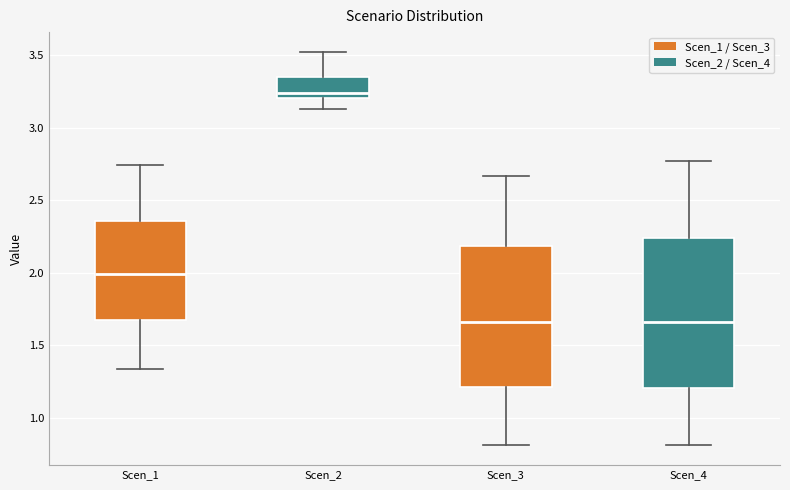

Reading left to right, read every box against the y-axis: the position of its median line, the range the box covers, and the ends of its whiskers. The values are not printed on the chart, so give them approximately, as read against the axis.

Scen_1: median 2.00, box 1.65 to 2.35, whiskers 1.35 to 2.75
Scen_2: median 3.25, box 3.20 to 3.35, whiskers 3.15 to 3.50
Scen_3: median 1.65, box 1.20 to 2.20, whiskers 0.80 to 2.65
Scen_4: median 1.65, box 1.20 to 2.25, whiskers 0.80 to 2.75